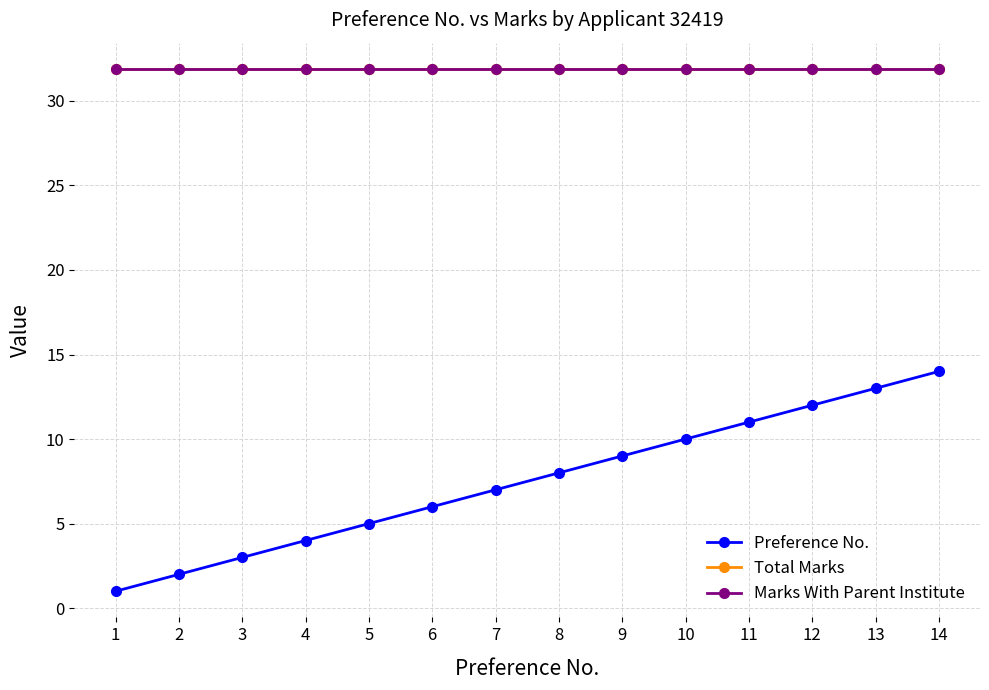

Does the chart have visible grid lines?

Yes